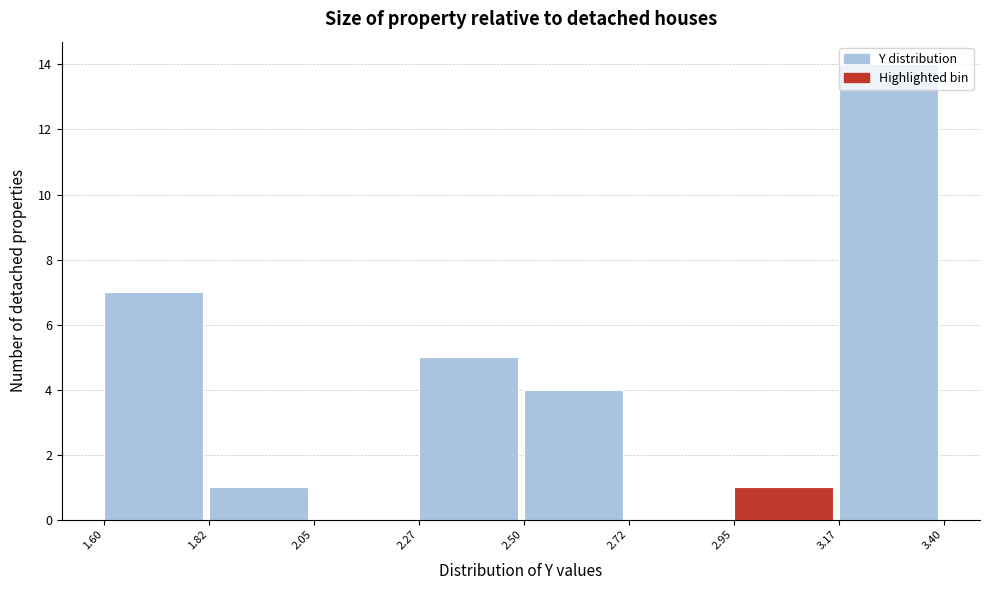

What is the height of the bar covering 1.82 to 2.05 on the x-axis? The values are not printed on the chart, so give them approximately, as read against the axis.

1